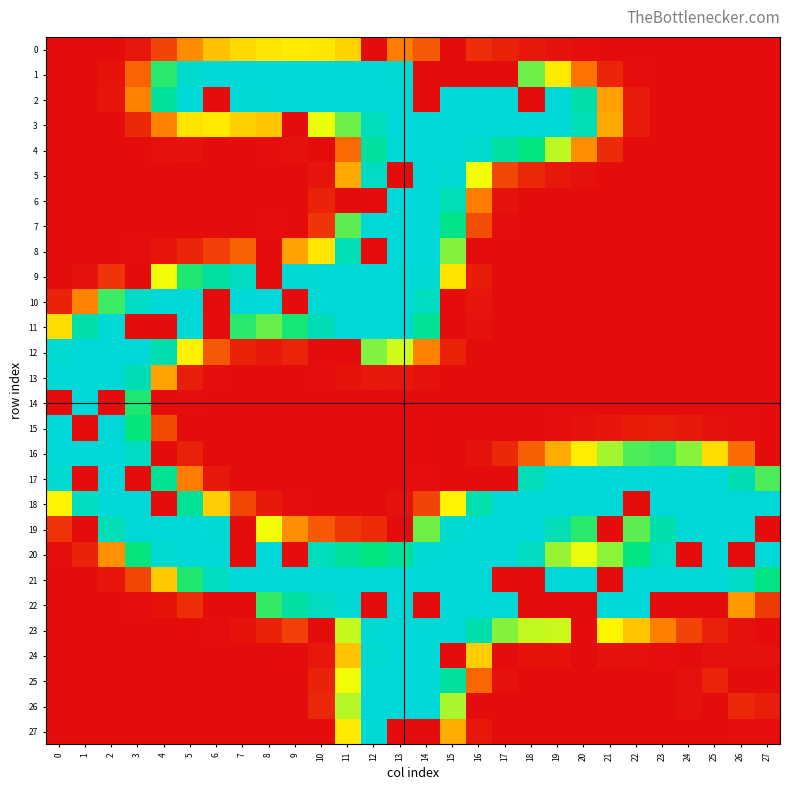

Reading left to right, what are all the values shown in this chart?

0: 0=0	1=0	2=0	3=6	4=31	5=70	6=97	7=109	8=115	9=118	10=116	11=106	12=0	13=63	14=43	15=0	16=19	17=12	18=7	19=3	20=1	21=0	22=0	23=0	24=0	25=0	26=0	27=0
1: 0=0	1=0	2=4	3=49	4=181	5=247	6=255	7=255	8=255	9=255	10=255	11=255	12=255	13=250	14=0	15=0	16=0	17=0	18=164	19=118	20=57	21=14	22=1	23=0	24=0	25=0	26=0	27=0
2: 0=0	1=0	2=5	3=65	4=213	5=253	6=0	7=253	8=253	9=254	10=255	11=255	12=255	13=255	14=0	15=255	16=255	17=255	18=0	19=255	20=222	21=80	22=8	23=0	24=0	25=0	26=0	27=0
3: 0=0	1=0	2=0	3=16	4=65	5=114	6=118	7=104	8=99	9=0	10=132	11=164	12=236	13=255	14=255	15=255	16=255	17=255	18=255	19=255	20=228	21=85	22=8	23=0	24=0	25=0	26=0	27=0
4: 0=0	1=0	2=0	3=0	4=2	5=3	6=0	7=0	8=1	9=2	10=0	11=52	12=214	13=255	14=255	15=255	16=248	17=217	18=191	19=144	20=72	21=17	22=0	23=0	24=0	25=0	26=0	27=0
5: 0=0	1=0	2=0	3=0	4=0	5=0	6=0	7=0	8=0	9=0	10=5	11=85	12=240	13=0	14=255	15=250	16=130	17=32	18=15	19=6	20=2	21=0	22=0	23=0	24=0	25=0	26=0	27=0
6: 0=0	1=0	2=0	3=0	4=0	5=0	6=0	7=0	8=0	9=0	10=12	11=0	12=0	13=255	14=255	15=228	16=63	17=3	18=0	19=0	20=0	21=0	22=0	23=0	24=0	25=0	26=0	27=0
7: 0=0	1=0	2=0	3=0	4=0	5=0	6=0	7=0	8=1	9=0	10=22	11=168	12=255	13=255	14=255	15=197	16=36	17=1	18=0	19=0	20=0	21=0	22=0	23=0	24=0	25=0	26=0	27=0
8: 0=0	1=0	2=0	3=1	4=5	5=14	6=28	7=48	8=0	9=81	10=116	11=228	12=0	13=255	14=255	15=158	16=0	17=0	18=0	19=0	20=0	21=0	22=0	23=0	24=0	25=0	26=0	27=0
9: 0=0	1=3	2=22	3=0	4=131	5=184	6=217	7=239	8=0	9=250	10=253	11=255	12=255	13=255	14=250	15=114	16=9	17=0	18=0	19=0	20=0	21=0	22=0	23=0	24=0	25=0	26=0	27=0
10: 0=12	1=66	2=176	3=241	4=254	5=255	6=0	7=255	8=255	9=0	10=255	11=255	12=255	13=255	14=238	15=0	16=5	17=0	18=0	19=0	20=0	21=0	22=0	23=0	24=0	25=0	26=0	27=0
11: 0=111	1=222	2=255	3=0	4=0	5=253	6=0	7=181	8=165	9=186	10=229	11=254	12=255	13=255	14=206	15=0	16=3	17=0	18=0	19=0	20=0	21=0	22=0	23=0	24=0	25=0	26=0	27=0
12: 0=249	1=255	2=255	3=255	4=225	5=121	6=42	7=12	8=7	9=13	10=0	11=0	12=159	13=139	14=65	15=12	16=0	17=0	18=0	19=0	20=0	21=0	22=0	23=0	24=0	25=0	26=0	27=0
13: 0=255	1=255	2=255	3=230	4=82	5=10	6=1	7=0	8=0	9=0	10=1	11=4	12=7	13=6	14=2	15=0	16=0	17=0	18=0	19=0	20=0	21=0	22=0	23=0	24=0	25=0	26=0	27=0
14: 0=0	1=255	2=0	3=184	4=0	5=1	6=0	7=0	8=0	9=0	10=0	11=0	12=0	13=0	14=0	15=0	16=0	17=0	18=0	19=0	20=0	21=0	22=0	23=0	24=0	25=0	26=0	27=0
15: 0=255	1=0	2=255	3=190	4=35	5=0	6=0	7=0	8=0	9=0	10=0	11=0	12=0	13=0	14=0	15=0	16=0	17=0	18=0	19=1	20=3	21=5	22=9	23=10	24=7	25=3	26=1	27=0
16: 0=255	1=255	2=255	3=240	4=0	5=11	6=0	7=0	8=0	9=0	10=0	11=0	12=0	13=0	14=0	15=0	16=3	17=16	18=46	19=86	20=119	21=150	22=172	23=176	24=157	25=111	26=53	27=0
17: 0=248	1=0	2=255	3=0	4=205	5=62	6=7	7=0	8=0	9=0	10=0	11=0	12=0	13=0	14=1	15=0	16=0	17=0	18=232	19=253	20=255	21=255	22=255	23=255	24=255	25=255	26=230	27=172
18: 0=122	1=237	2=255	3=255	4=0	5=209	6=103	7=32	8=7	9=1	10=0	11=0	12=0	13=3	14=31	15=122	16=223	17=254	18=255	19=255	20=255	21=255	22=0	23=255	24=255	25=255	26=255	27=255
19: 0=22	1=0	2=231	3=255	4=255	5=255	6=250	7=0	8=131	9=72	10=42	11=24	12=17	13=0	14=163	15=248	16=255	17=255	18=255	19=231	20=181	21=0	22=168	23=225	24=255	25=255	26=255	27=0
20: 0=1	1=12	2=73	3=190	4=249	5=255	6=255	7=0	8=255	9=0	10=233	11=210	12=192	13=212	14=252	15=255	16=255	17=255	18=239	19=153	20=133	21=156	22=195	23=241	24=0	25=255	26=0	27=255
21: 0=0	1=0	2=5	3=32	4=101	5=183	6=237	7=254	8=255	9=255	10=255	11=255	12=255	13=255	14=255	15=255	16=255	17=0	18=0	19=254	20=255	21=0	22=255	23=255	24=255	25=255	26=241	27=195
22: 0=0	1=0	2=0	3=1	4=4	5=19	6=0	7=0	8=178	9=216	10=239	11=253	12=0	13=255	14=0	15=255	16=255	17=255	18=0	19=0	20=0	21=255	22=254	23=0	24=0	25=0	26=76	27=26
23: 0=0	1=0	2=0	3=0	4=0	5=0	6=1	7=4	8=12	9=28	10=0	11=142	12=251	13=255	14=255	15=255	16=224	17=158	18=143	19=141	20=0	21=123	22=99	23=64	24=31	25=11	26=2	27=0
24: 0=0	1=0	2=0	3=0	4=0	5=0	6=0	7=0	8=0	9=0	10=6	11=98	12=248	13=255	14=255	15=0	16=103	17=0	18=4	19=4	20=0	21=3	22=2	23=1	24=0	25=2	26=2	27=2
25: 0=0	1=0	2=0	3=0	4=0	5=0	6=0	7=0	8=0	9=0	10=12	11=131	12=255	13=255	14=255	15=214	16=50	17=2	18=0	19=0	20=0	21=0	22=0	23=0	24=2	25=13	26=0	27=0
26: 0=0	1=0	2=0	3=0	4=0	5=0	6=0	7=0	8=0	9=0	10=15	11=146	12=255	13=255	14=254	15=149	16=0	17=0	18=0	19=0	20=0	21=0	22=0	23=0	24=2	25=0	26=15	27=10
27: 0=0	1=0	2=0	3=0	4=0	5=0	6=0	7=0	8=0	9=0	10=0	11=118	12=253	13=0	14=0	15=87	16=6	17=0	18=0	19=0	20=0	21=0	22=0	23=0	24=0	25=0	26=1	27=1